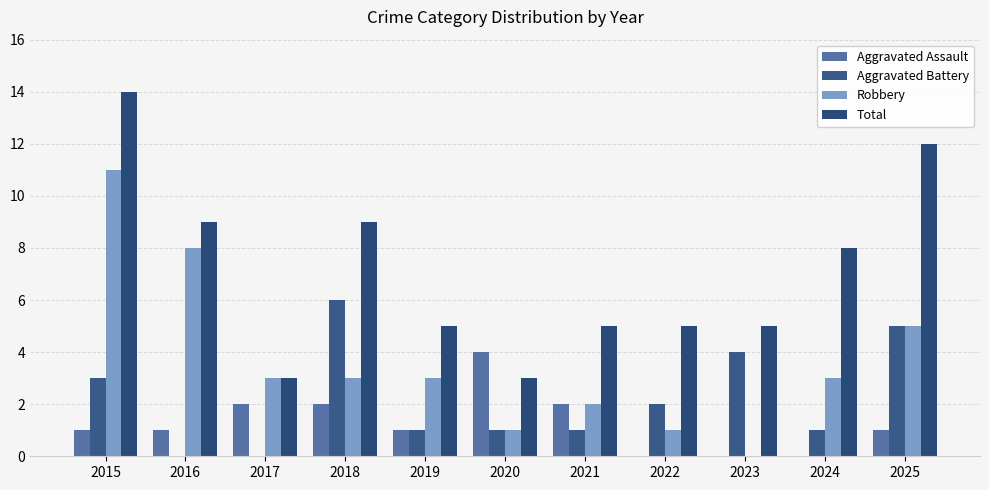

Reading left to right, transcribe all the data shown in this chart.

Aggravated Assault: 1	1	2	2	1	4	2	0	0	0	1
Aggravated Battery: 3	0	0	6	1	1	1	2	4	1	5
Robbery: 11	8	3	3	3	1	2	1	0	3	5
Total: 14	9	3	9	5	3	5	5	5	8	12